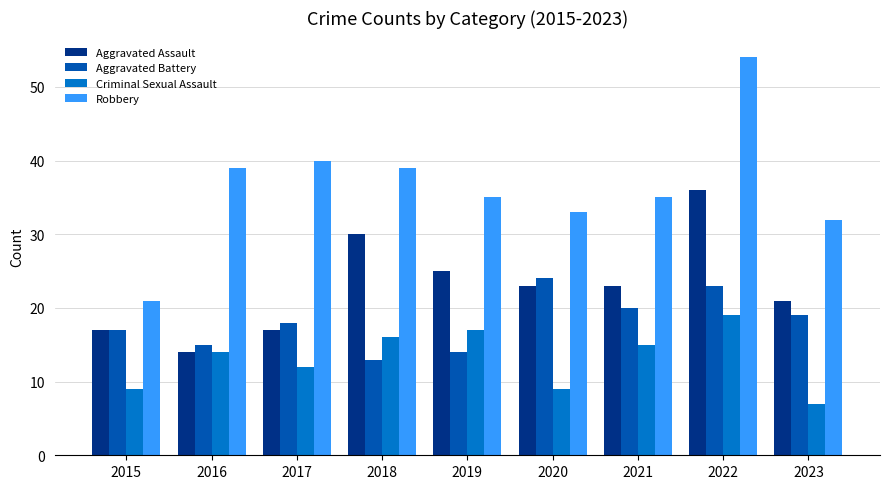

What is the total value across all series at 2019?

91